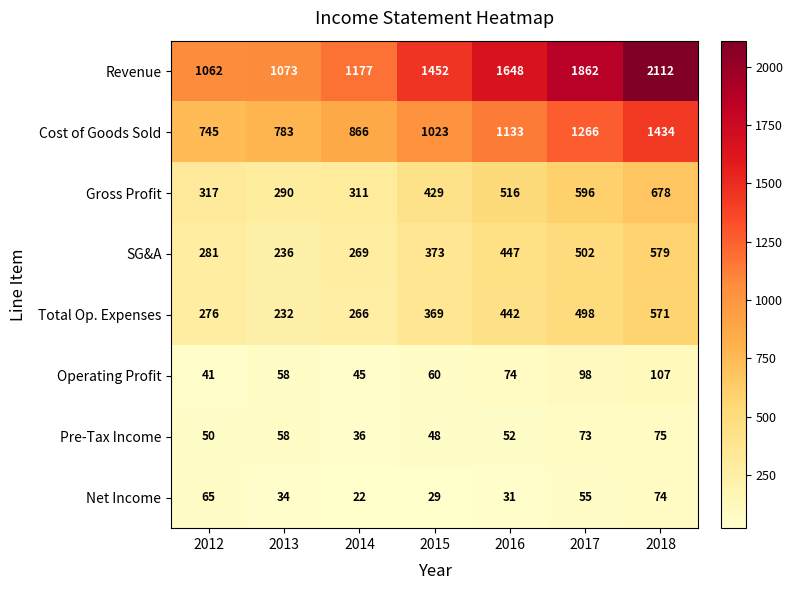

Which series has the largest total across all categories?

Revenue